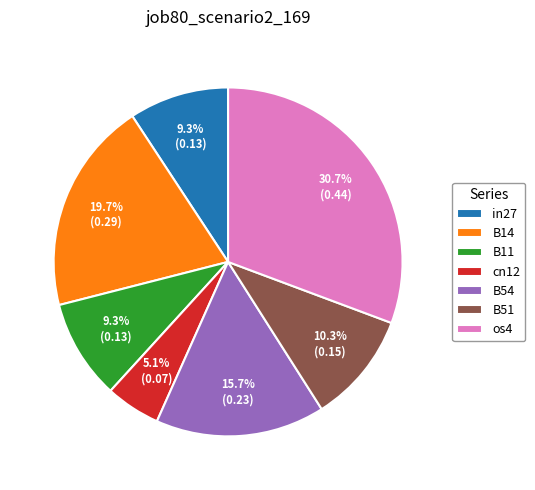

Is the sum of in27 and cn12 greater than half?

No